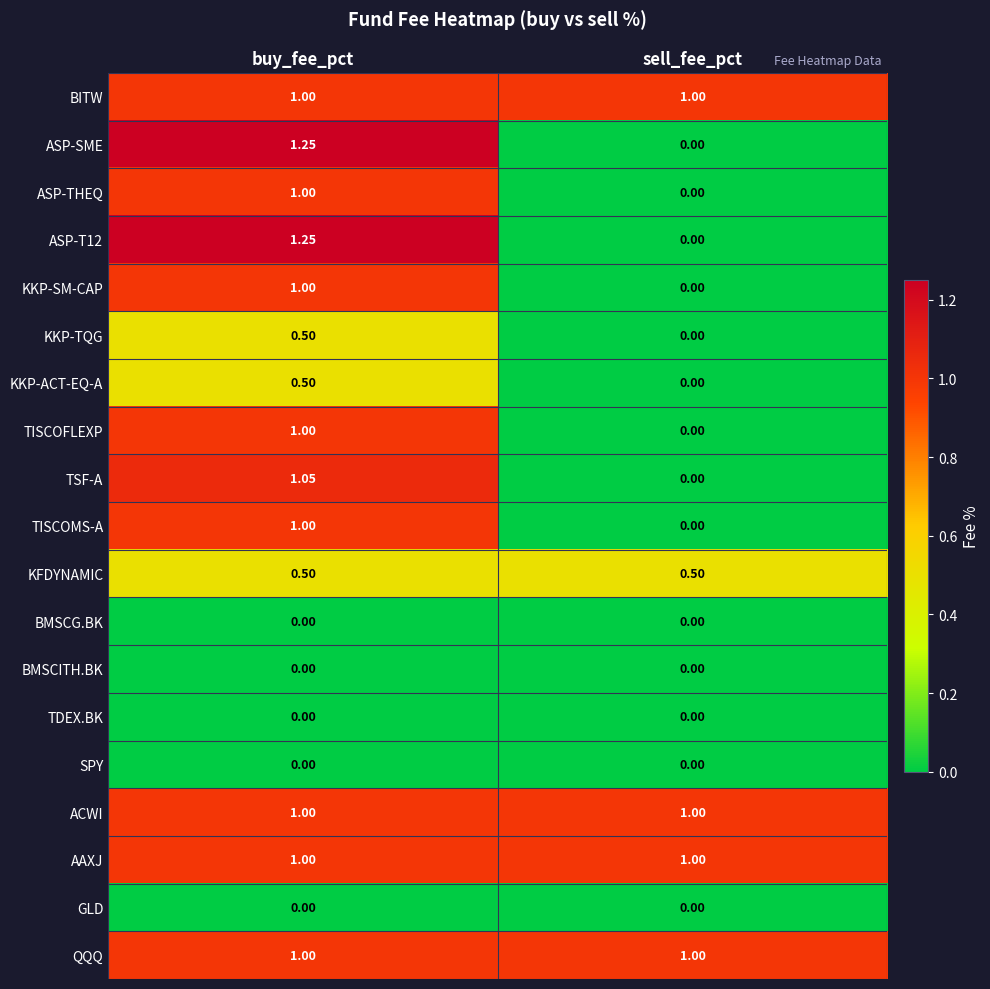

Which category has the highest value in the ASP-T12 series?

buy_fee_pct